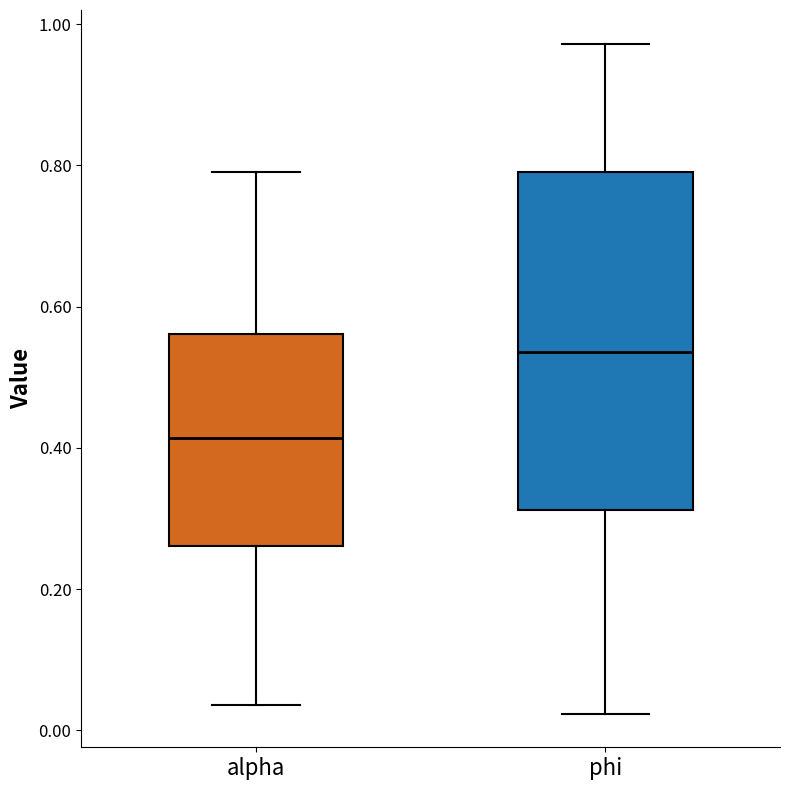

Comparing the boxes themselves (not the whiskers), which one is the tallest?

phi